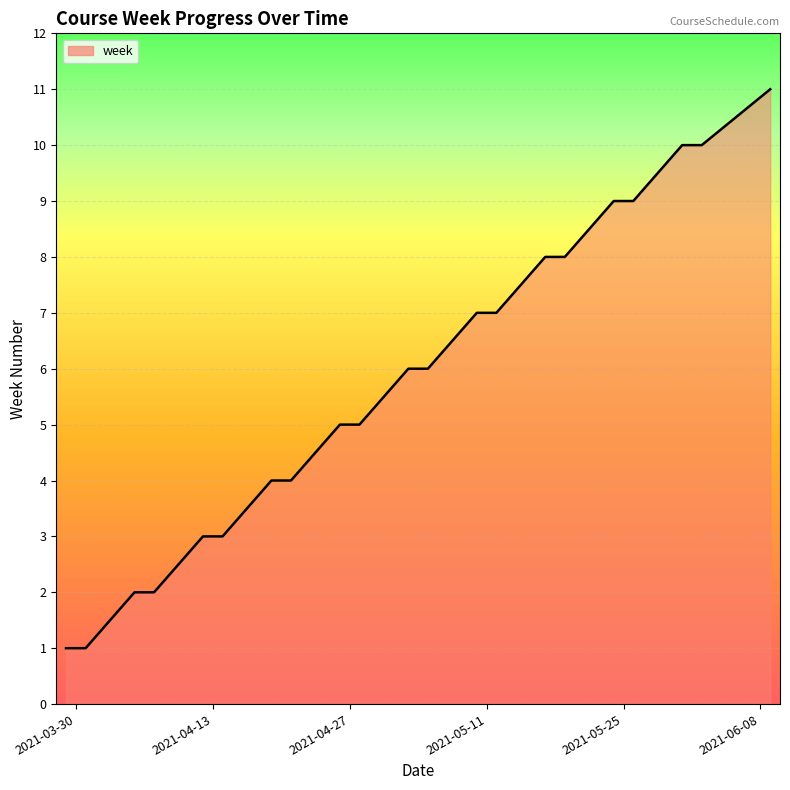

How many lines are shown in the chart?

1